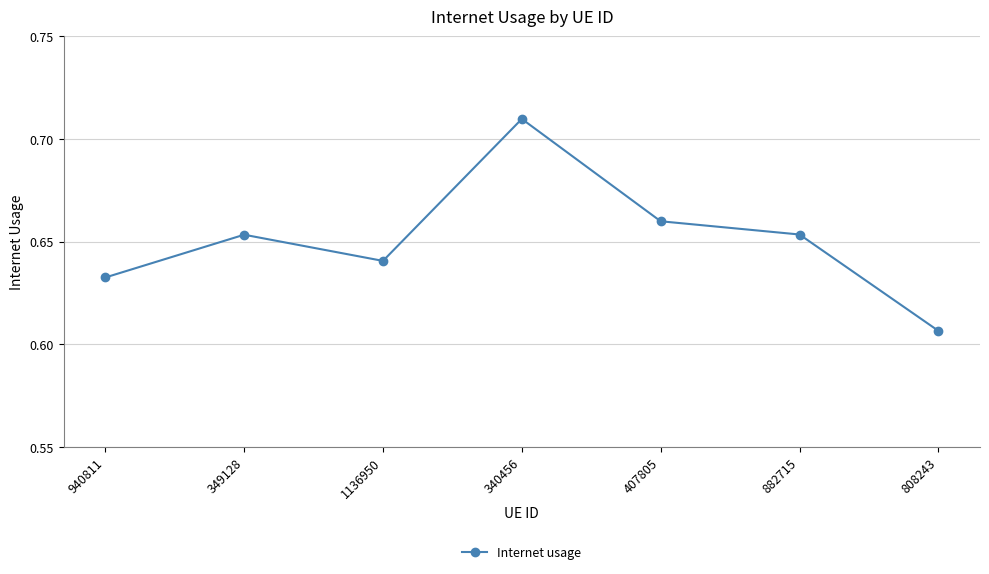

What is the sum of all values?

4.6